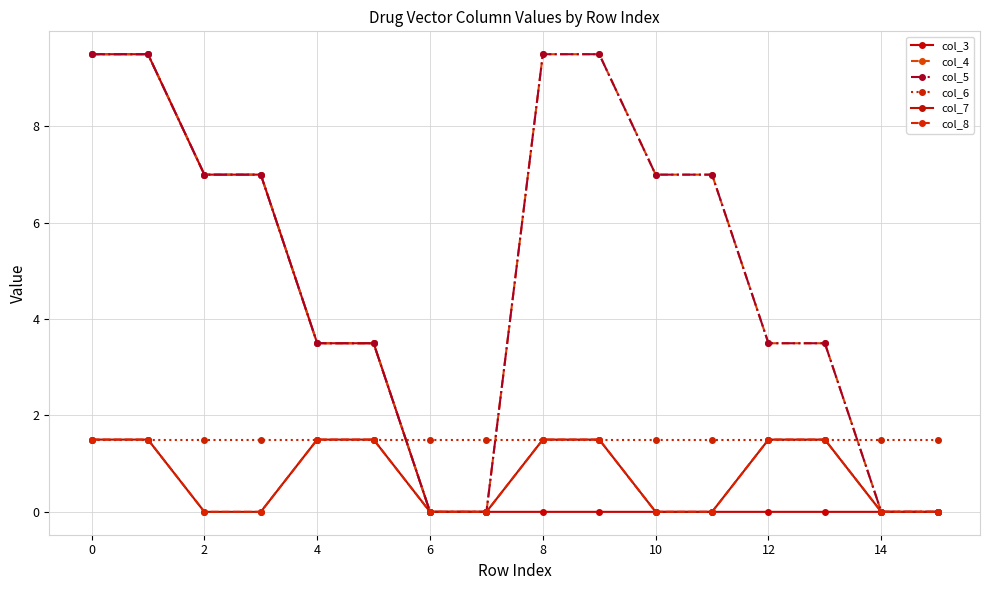

What is the sum of all col_6 values?

24.0